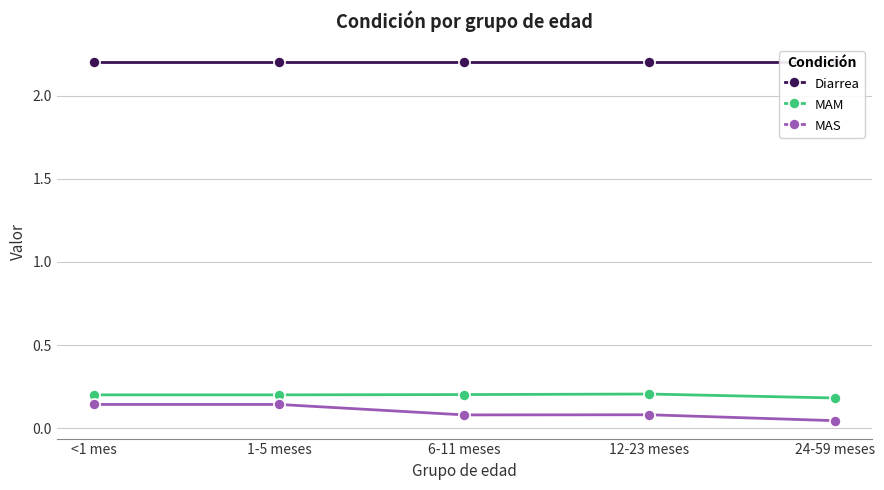

How many categories are shown in the chart?

5